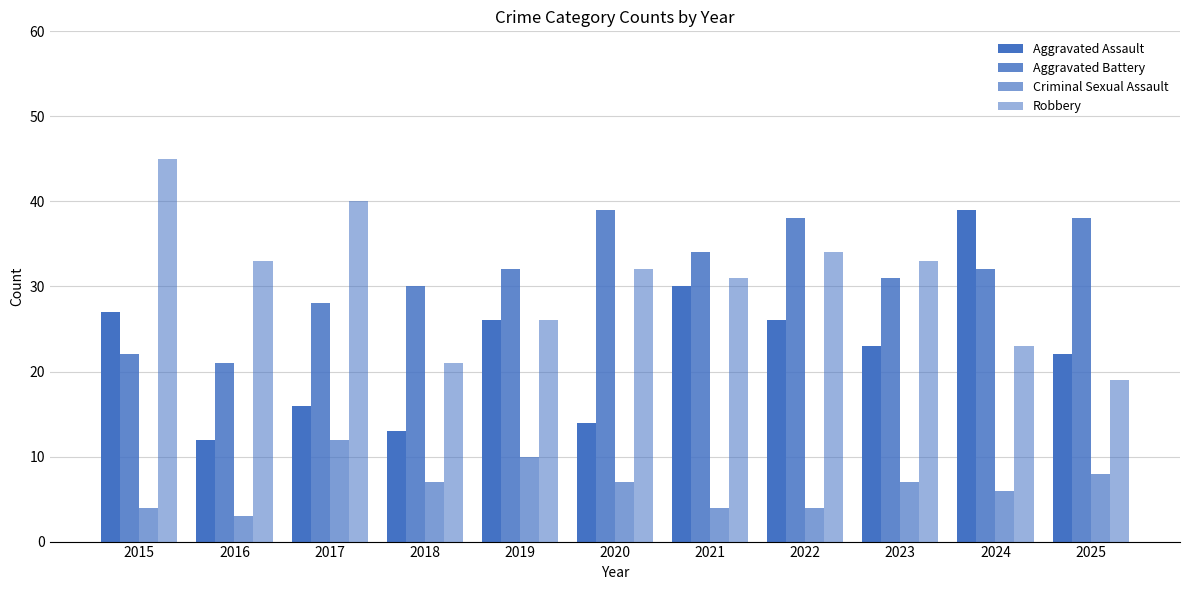

How many values in the Aggravated Battery series are below 32?

5